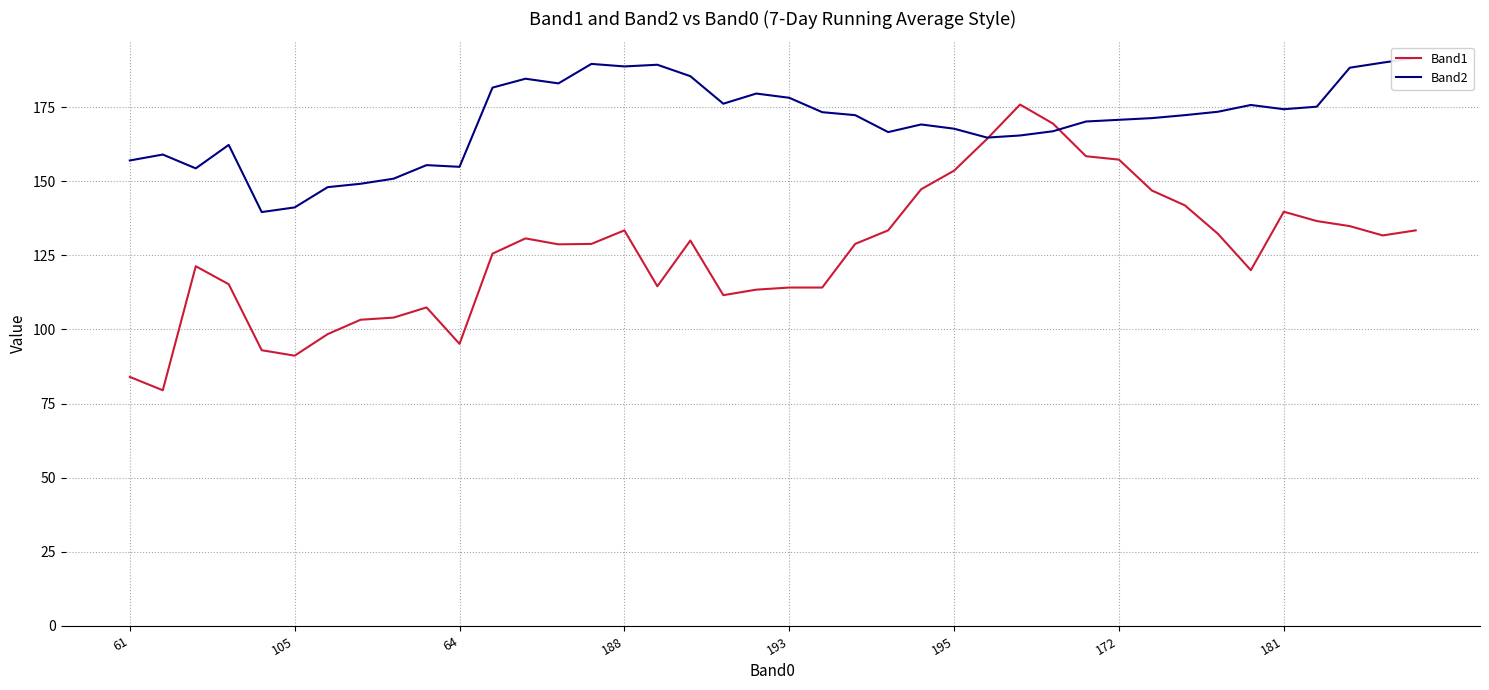

Which label corresponds to the smallest value in the chart?

105